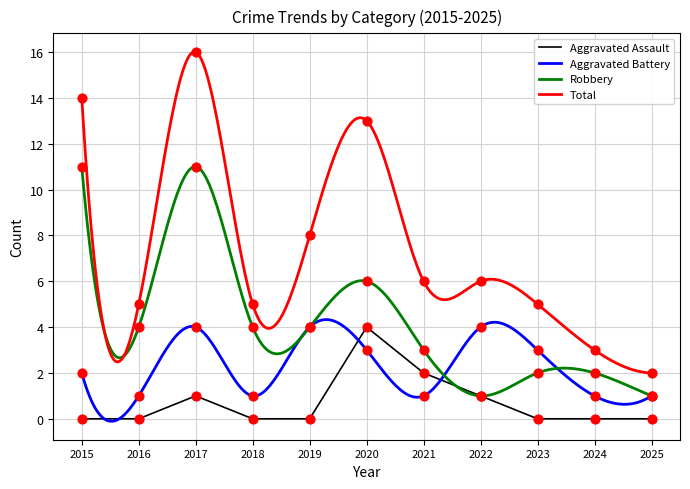

At which category is the sum across all series the highest?

2017